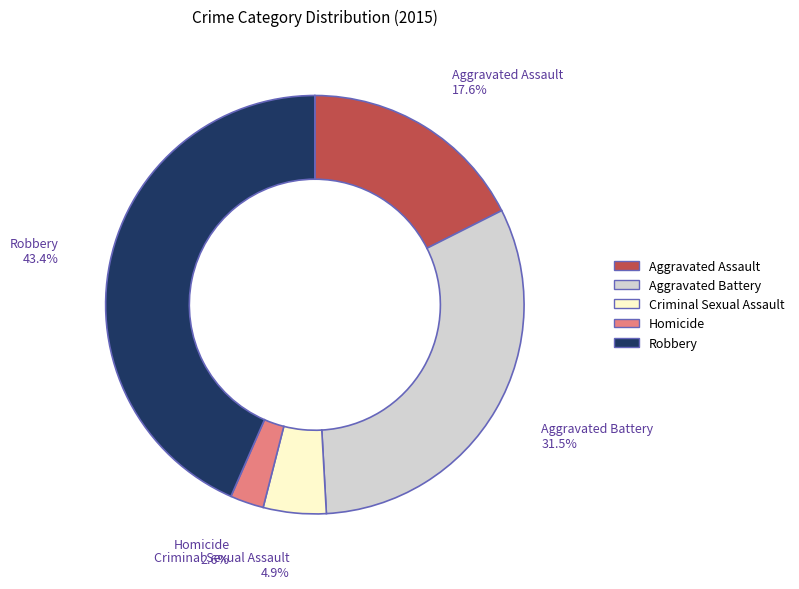

Is there a majority slice in this chart?

No